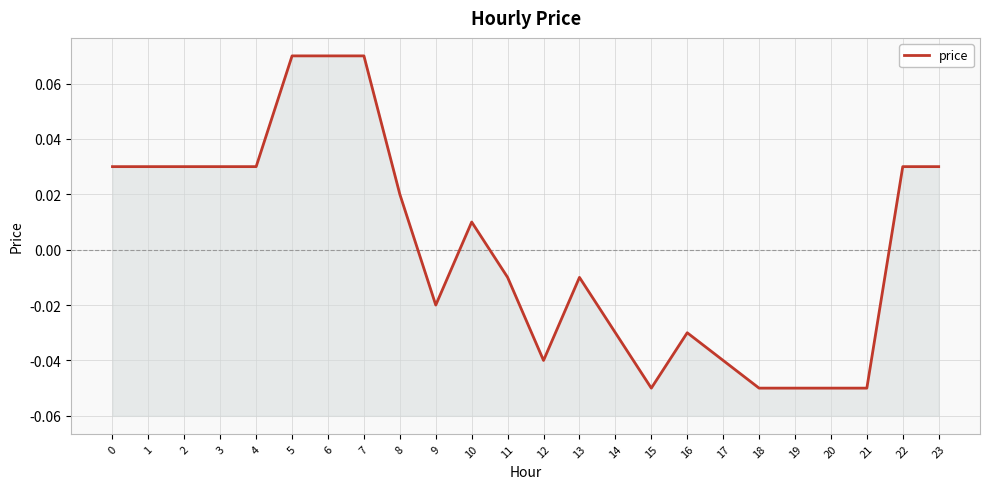

True or false: there are more than 1 points higher than both neighbors.

True